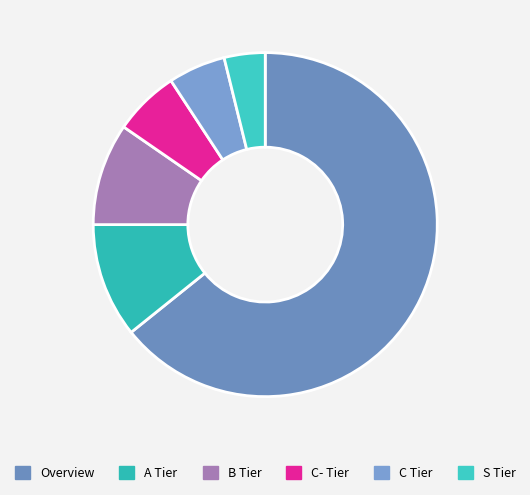

What percentage is the A Tier slice, to the nearest percent?

11%